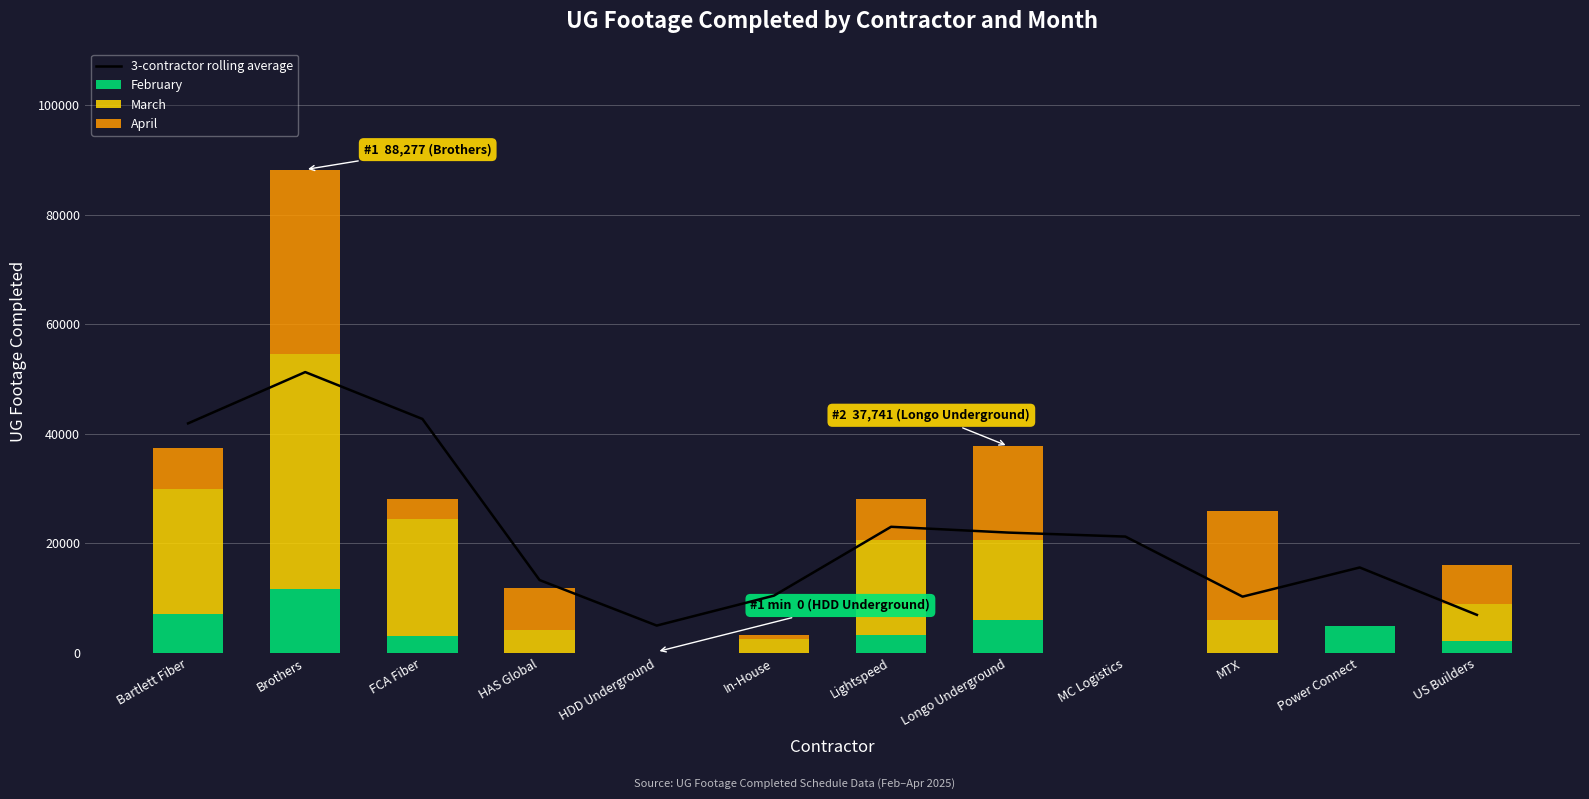

At MTX, list the series in order from smallest to largest.

February, March, 3-contractor rolling average, April